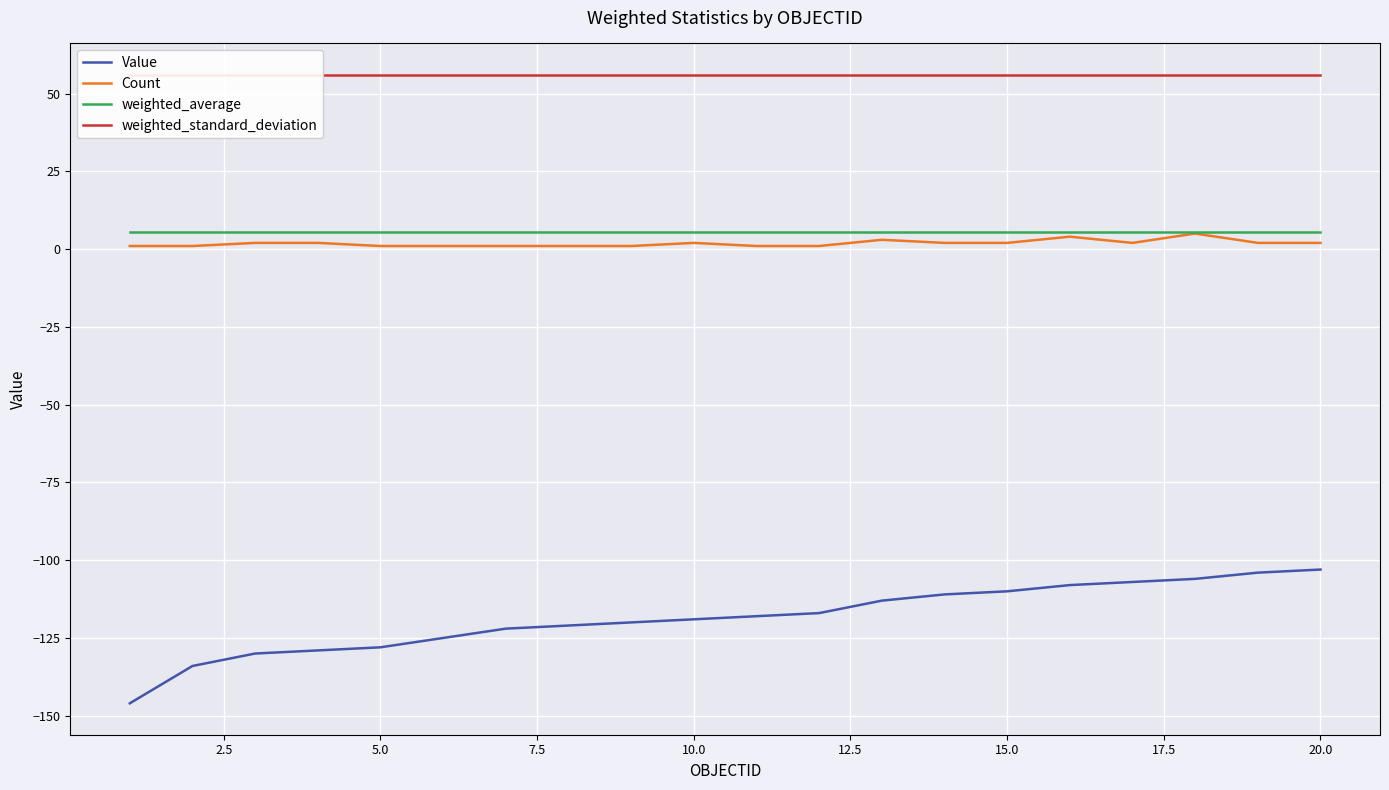

Reading left to right, what are all the values shown in this chart?

Value: -146.0	-134.0	-130.0	-129.0	-128.0	-125.0	-122.0	-121.0	-120.0	-119.0	-118.0	-117.0	-113.0	-111.0	-110.0	-108.0	-107.0	-106.0	-104.0	-103.0
Count: 1.0	1.0	2.0	2.0	1.0	1.0	1.0	1.0	1.0	2.0	1.0	1.0	3.0	2.0	2.0	4.0	2.0	5.0	2.0	2.0
weighted_average: 5.6	5.6	5.6	5.6	5.6	5.6	5.6	5.6	5.6	5.6	5.6	5.6	5.6	5.6	5.6	5.6	5.6	5.6	5.6	5.6
weighted_standard_deviation: 56.0	56.0	56.0	56.0	56.0	56.0	56.0	56.0	56.0	56.0	56.0	56.0	56.0	56.0	56.0	56.0	56.0	56.0	56.0	56.0